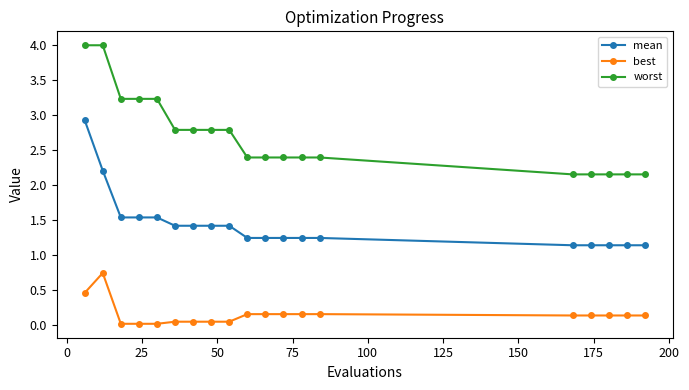

List the series in order of their peak value, lowest first.

best, mean, worst